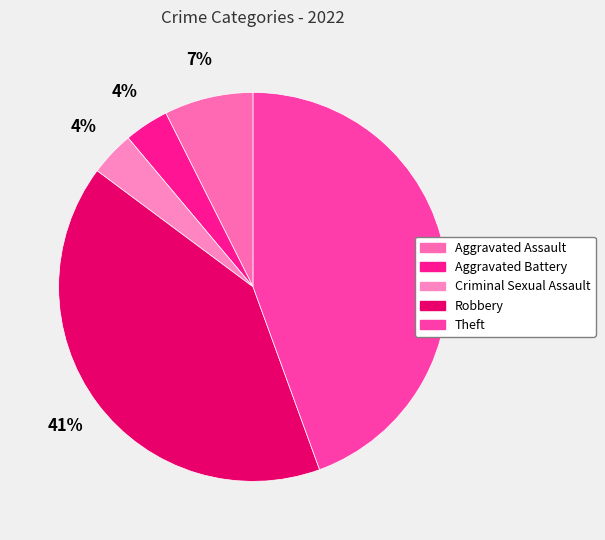

True or false: Criminal Sexual Assault accounts for 4% of the total.

True